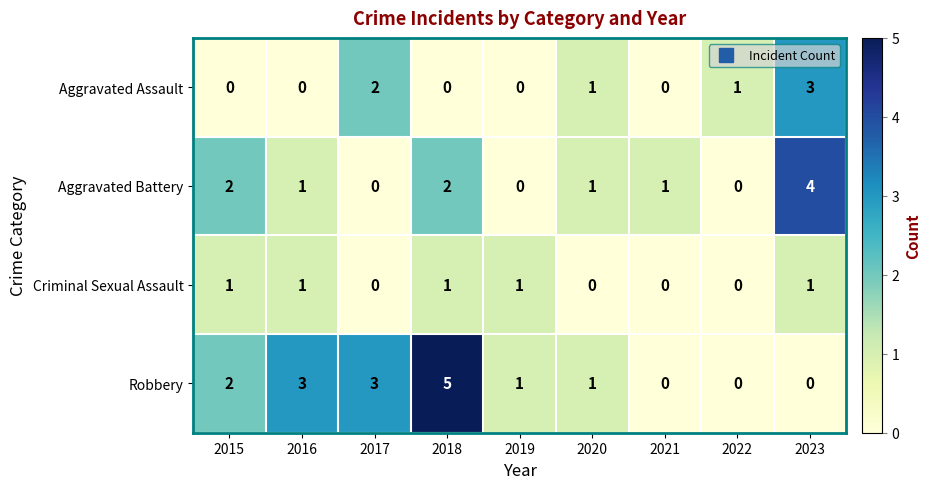

What is the spread (max minus min) of values at 2016?

3